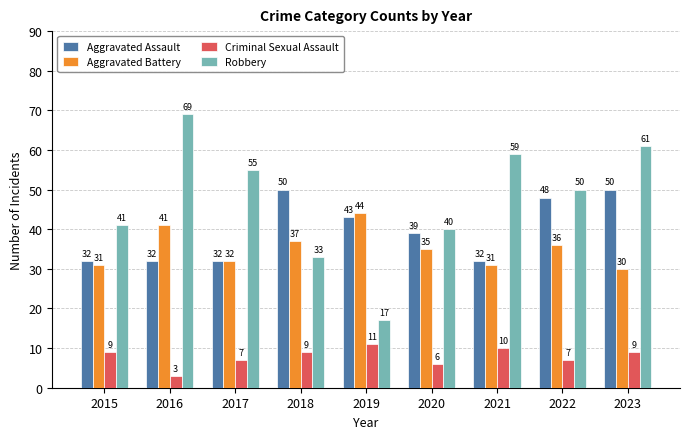

At which label does Aggravated Assault first exceed 39?

2018